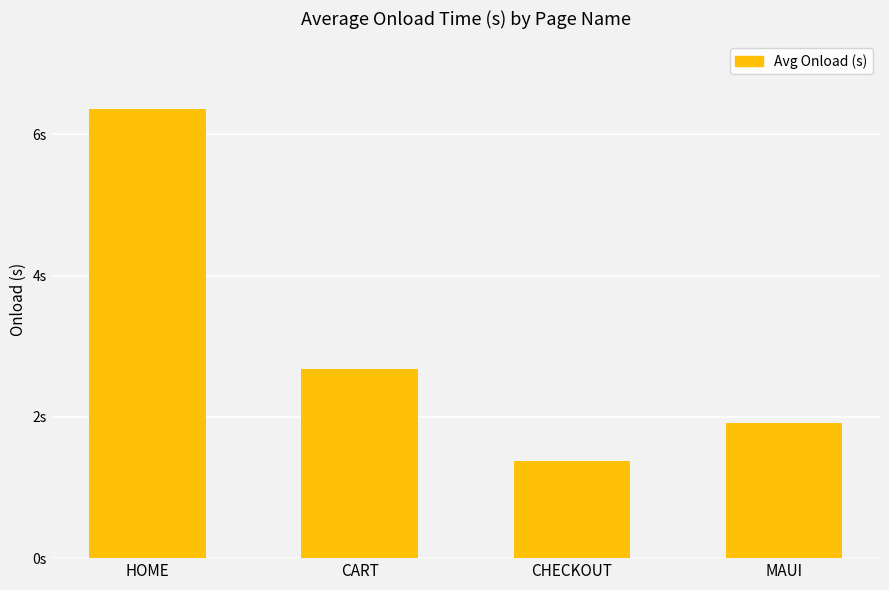

What is the minimum value shown in the chart?

1.4